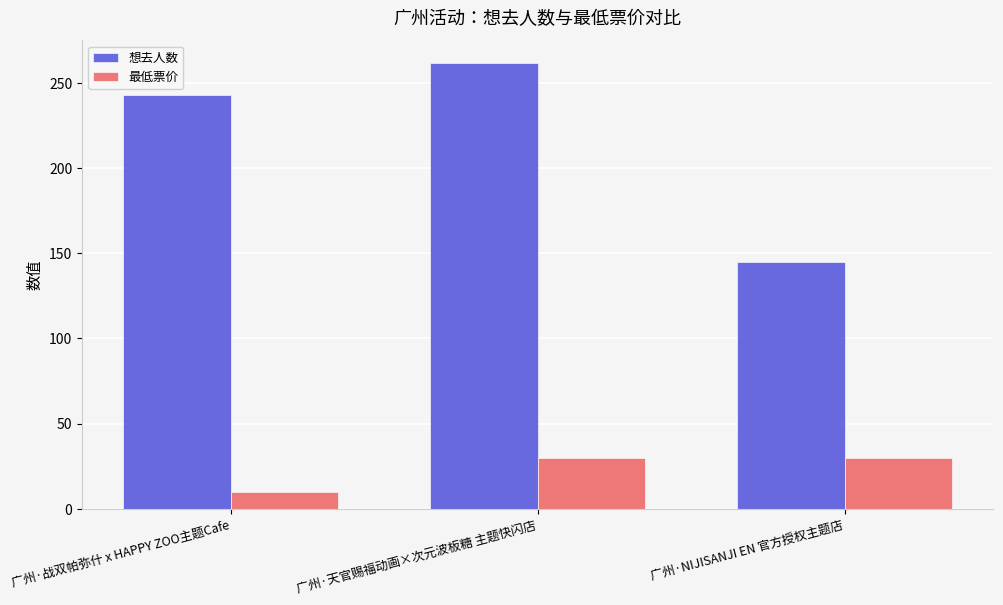

How many 想去人数 values are between 145 and 262?

3